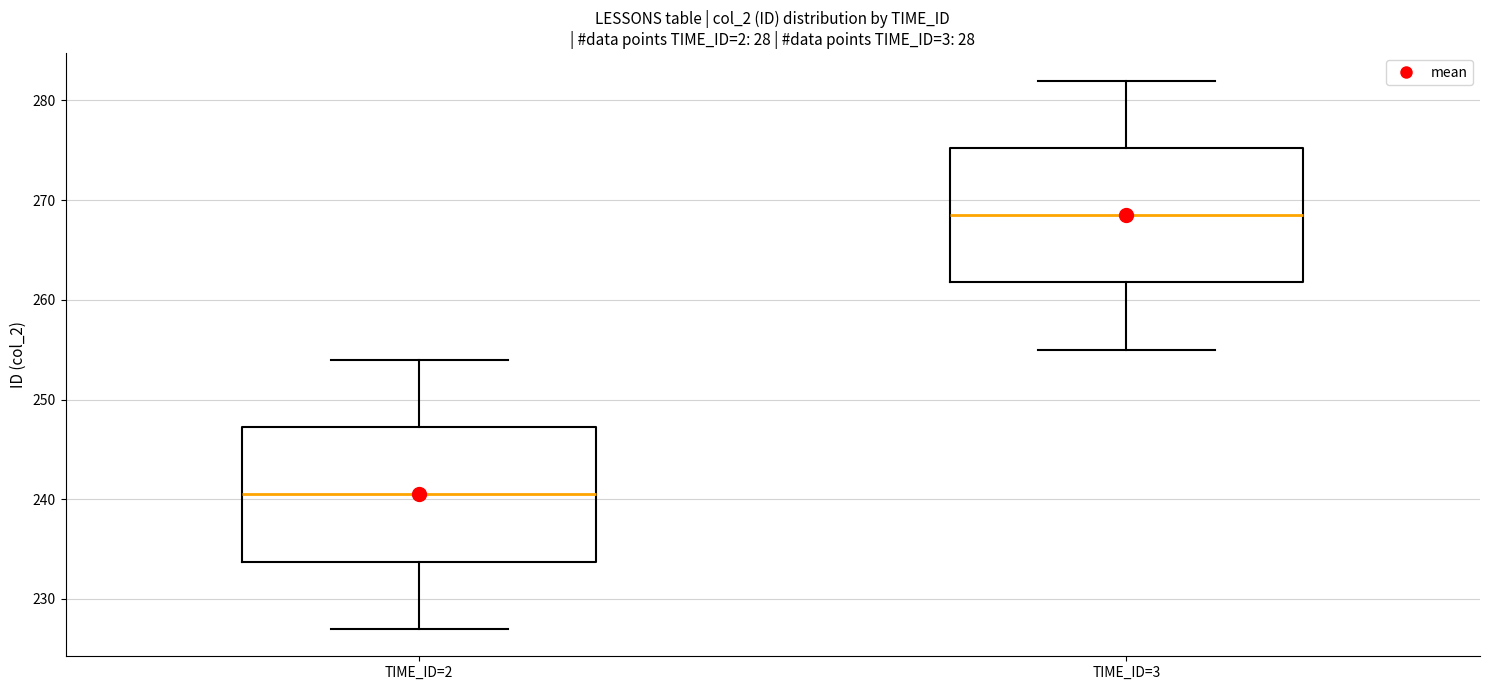

Reading left to right, transcribe this box plot: for each box, give where its median line is, the range the box spans, and where its two whiskers end, as read against the y-axis. The values are not printed on the chart, so give them approximately, as read against the axis.

TIME_ID=2: median 241, box 234 to 247, whiskers 227 to 254
TIME_ID=3: median 269, box 262 to 275, whiskers 255 to 282